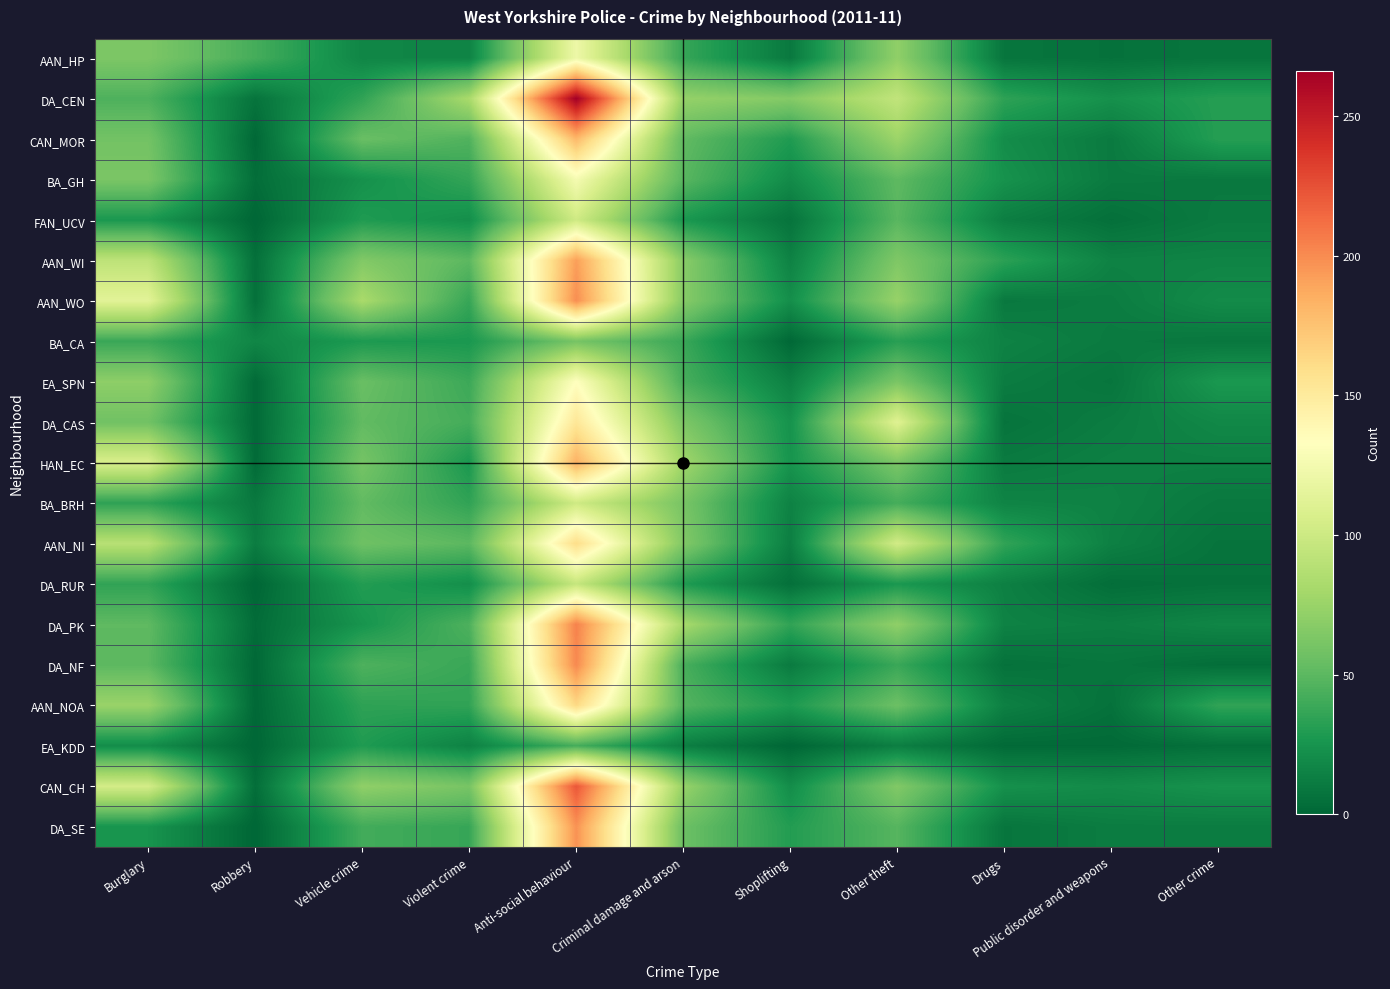

Reading right to left, transcribe all the data shown in this chart.

AAN_HP: Other crime=8	Public disorder and weapons=6	Drugs=8	Other theft=71	Shoplifting=10	Criminal damage and arson=37	Anti-social behaviour=121	Violent crime=16	Vehicle crime=17	Robbery=42	Burglary=63
DA_CEN: Other crime=31	Public disorder and weapons=23	Drugs=34	Other theft=94	Shoplifting=66	Criminal damage and arson=73	Anti-social behaviour=266	Violent crime=82	Vehicle crime=35	Robbery=7	Burglary=45
CAN_MOR: Other crime=31	Public disorder and weapons=11	Drugs=21	Other theft=76	Shoplifting=29	Criminal damage and arson=52	Anti-social behaviour=180	Violent crime=46	Vehicle crime=55	Robbery=1	Burglary=59
BA_GH: Other crime=10	Public disorder and weapons=11	Drugs=24	Other theft=51	Shoplifting=20	Criminal damage and arson=49	Anti-social behaviour=126	Violent crime=36	Vehicle crime=23	Robbery=4	Burglary=62
FAN_UCV: Other crime=11	Public disorder and weapons=5	Drugs=13	Other theft=49	Shoplifting=7	Criminal damage and arson=27	Anti-social behaviour=101	Violent crime=22	Vehicle crime=29	Robbery=0	Burglary=27
AAN_WI: Other crime=16	Public disorder and weapons=15	Drugs=33	Other theft=64	Shoplifting=15	Criminal damage and arson=68	Anti-social behaviour=192	Violent crime=50	Vehicle crime=65	Robbery=5	Burglary=92
AAN_WO: Other crime=20	Public disorder and weapons=12	Drugs=10	Other theft=74	Shoplifting=22	Criminal damage and arson=67	Anti-social behaviour=199	Violent crime=37	Vehicle crime=82	Robbery=5	Burglary=113
BA_CA: Other crime=9	Public disorder and weapons=11	Drugs=15	Other theft=32	Shoplifting=1	Criminal damage and arson=38	Anti-social behaviour=60	Violent crime=27	Vehicle crime=28	Robbery=17	Burglary=38
EA_SPN: Other crime=27	Public disorder and weapons=8	Drugs=12	Other theft=62	Shoplifting=14	Criminal damage and arson=43	Anti-social behaviour=133	Violent crime=39	Vehicle crime=55	Robbery=2	Burglary=70
DA_CAS: Other crime=18	Public disorder and weapons=12	Drugs=7	Other theft=111	Shoplifting=24	Criminal damage and arson=63	Anti-social behaviour=153	Violent crime=42	Vehicle crime=52	Robbery=2	Burglary=58
HAN_EC: Other crime=14	Public disorder and weapons=14	Drugs=11	Other theft=62	Shoplifting=25	Criminal damage and arson=78	Anti-social behaviour=184	Violent crime=27	Vehicle crime=60	Robbery=2	Burglary=107
BA_BRH: Other crime=10	Public disorder and weapons=15	Drugs=16	Other theft=42	Shoplifting=15	Criminal damage and arson=61	Anti-social behaviour=101	Violent crime=35	Vehicle crime=52	Robbery=10	Burglary=34
AAN_NI: Other crime=7	Public disorder and weapons=14	Drugs=35	Other theft=103	Shoplifting=13	Criminal damage and arson=65	Anti-social behaviour=160	Violent crime=50	Vehicle crime=57	Robbery=12	Burglary=89
DA_RUR: Other crime=6	Public disorder and weapons=4	Drugs=14	Other theft=27	Shoplifting=5	Criminal damage and arson=29	Anti-social behaviour=96	Violent crime=22	Vehicle crime=30	Robbery=0	Burglary=35
DA_PK: Other crime=17	Public disorder and weapons=13	Drugs=15	Other theft=71	Shoplifting=35	Criminal damage and arson=81	Anti-social behaviour=204	Violent crime=45	Vehicle crime=25	Robbery=3	Burglary=51
DA_NF: Other crime=4	Public disorder and weapons=8	Drugs=6	Other theft=38	Shoplifting=11	Criminal damage and arson=43	Anti-social behaviour=201	Violent crime=38	Vehicle crime=45	Robbery=1	Burglary=50
AAN_NOA: Other crime=35	Public disorder and weapons=6	Drugs=14	Other theft=56	Shoplifting=28	Criminal damage and arson=47	Anti-social behaviour=163	Violent crime=35	Vehicle crime=34	Robbery=1	Burglary=75
EA_KDD: Other crime=5	Public disorder and weapons=2	Drugs=2	Other theft=13	Shoplifting=0	Criminal damage and arson=13	Anti-social behaviour=42	Violent crime=15	Vehicle crime=29	Robbery=0	Burglary=21
CAN_CH: Other crime=24	Public disorder and weapons=20	Drugs=23	Other theft=65	Shoplifting=21	Criminal damage and arson=74	Anti-social behaviour=222	Violent crime=61	Vehicle crime=71	Robbery=4	Burglary=104
DA_SE: Other crime=12	Public disorder and weapons=12	Drugs=8	Other theft=48	Shoplifting=30	Criminal damage and arson=56	Anti-social behaviour=197	Violent crime=37	Vehicle crime=41	Robbery=0	Burglary=25